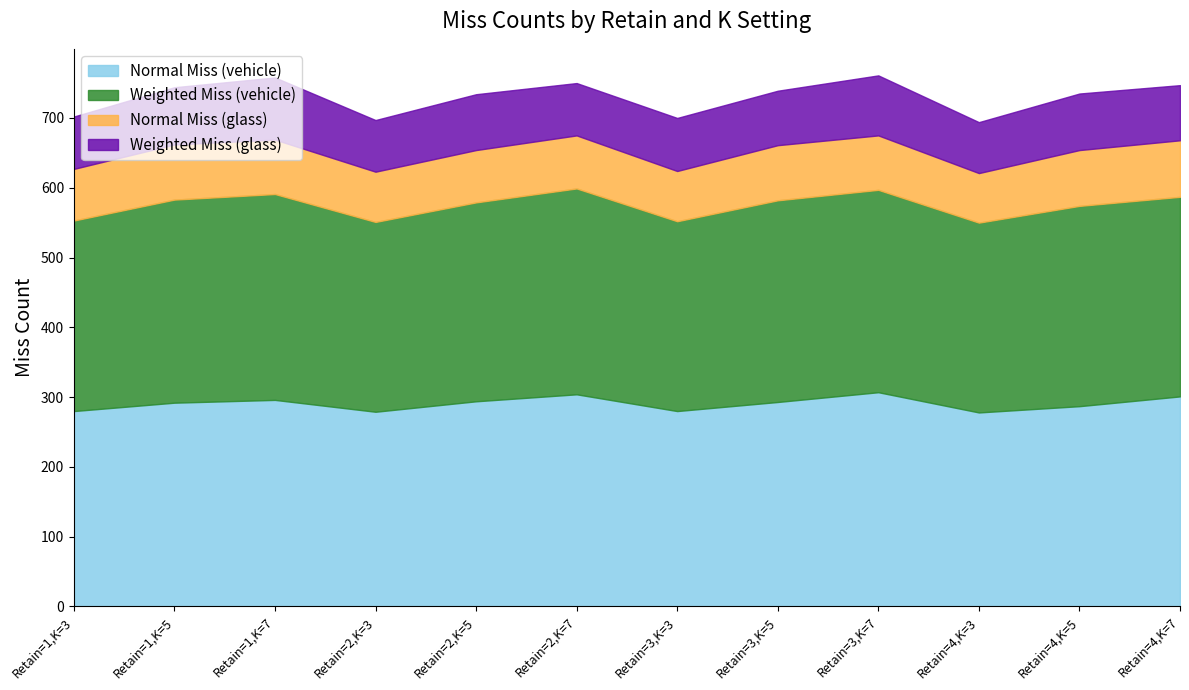

At which label is Normal Miss (vehicle) closest to 292?

Retain=1,K=5